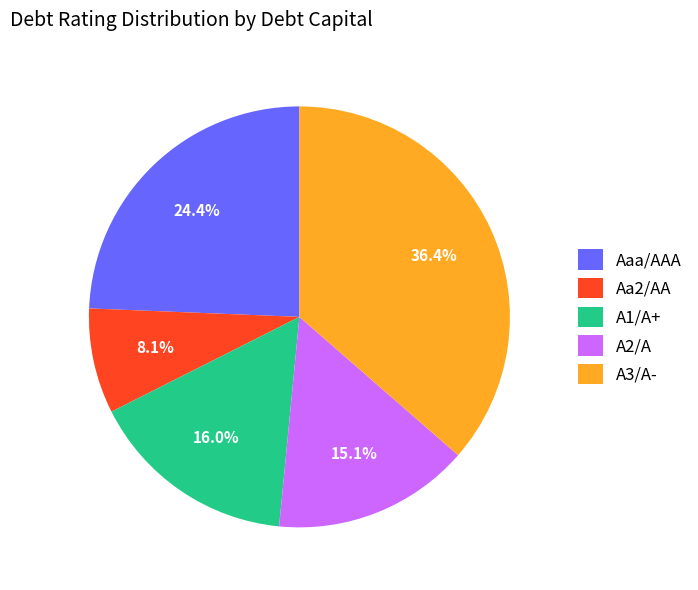

How many slices are in this pie chart?

5